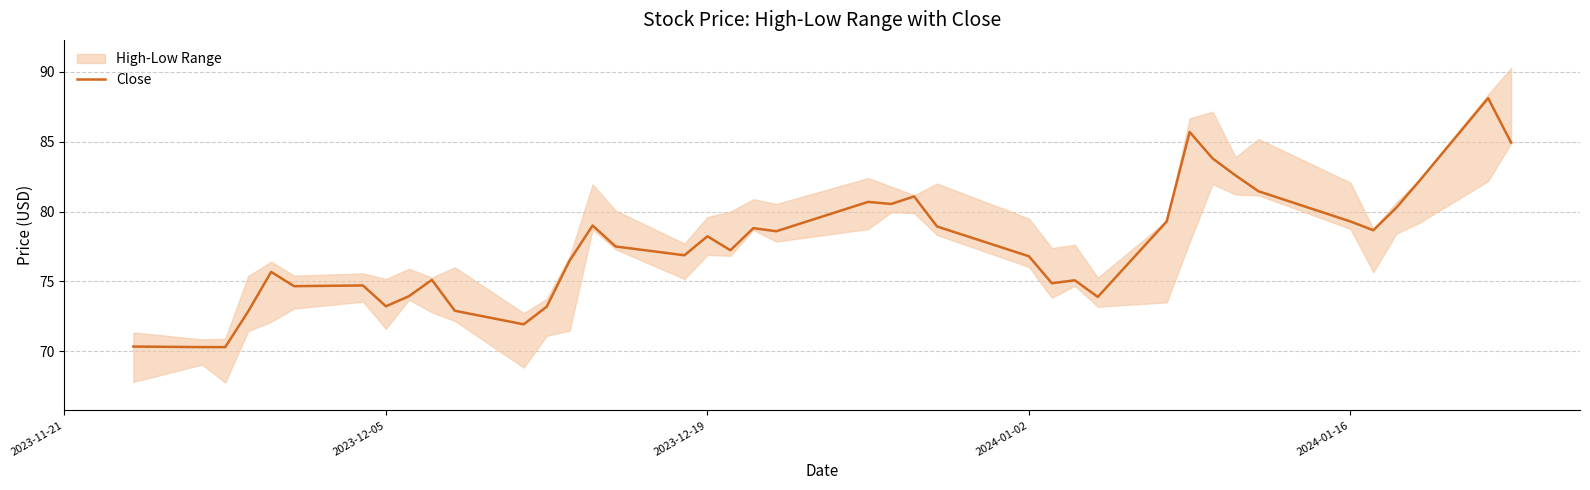

What is the value of the 1st point from the left?

70.3